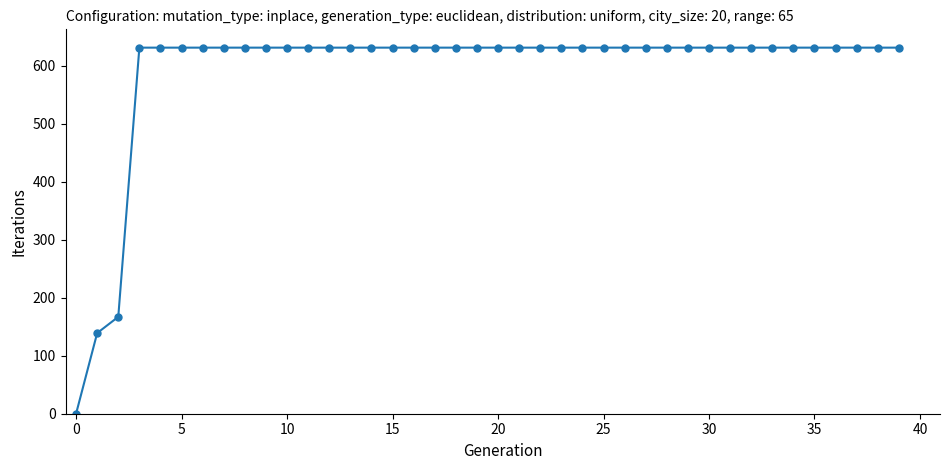

How many data points are less than 631?

3